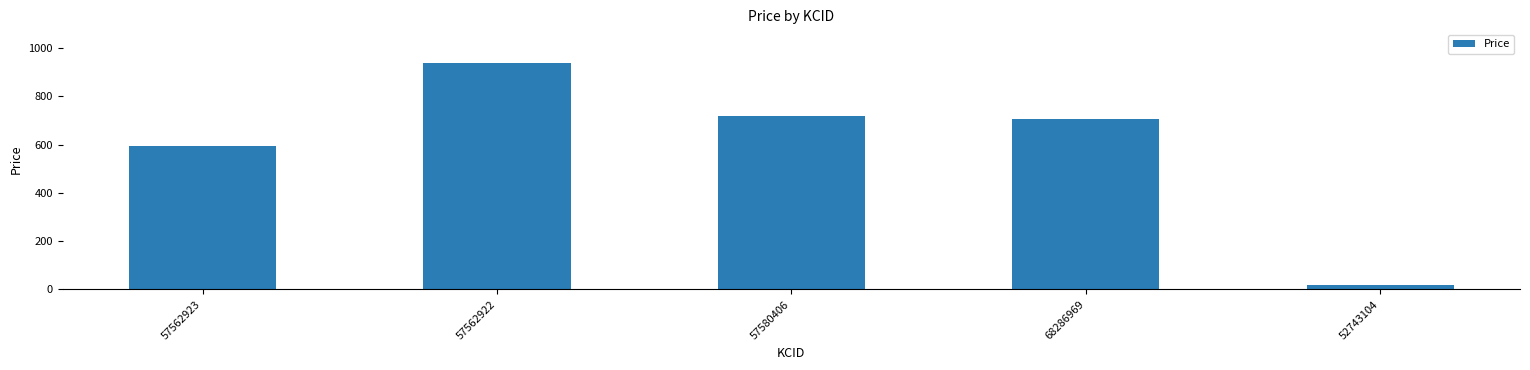

What is the average value?

595.4